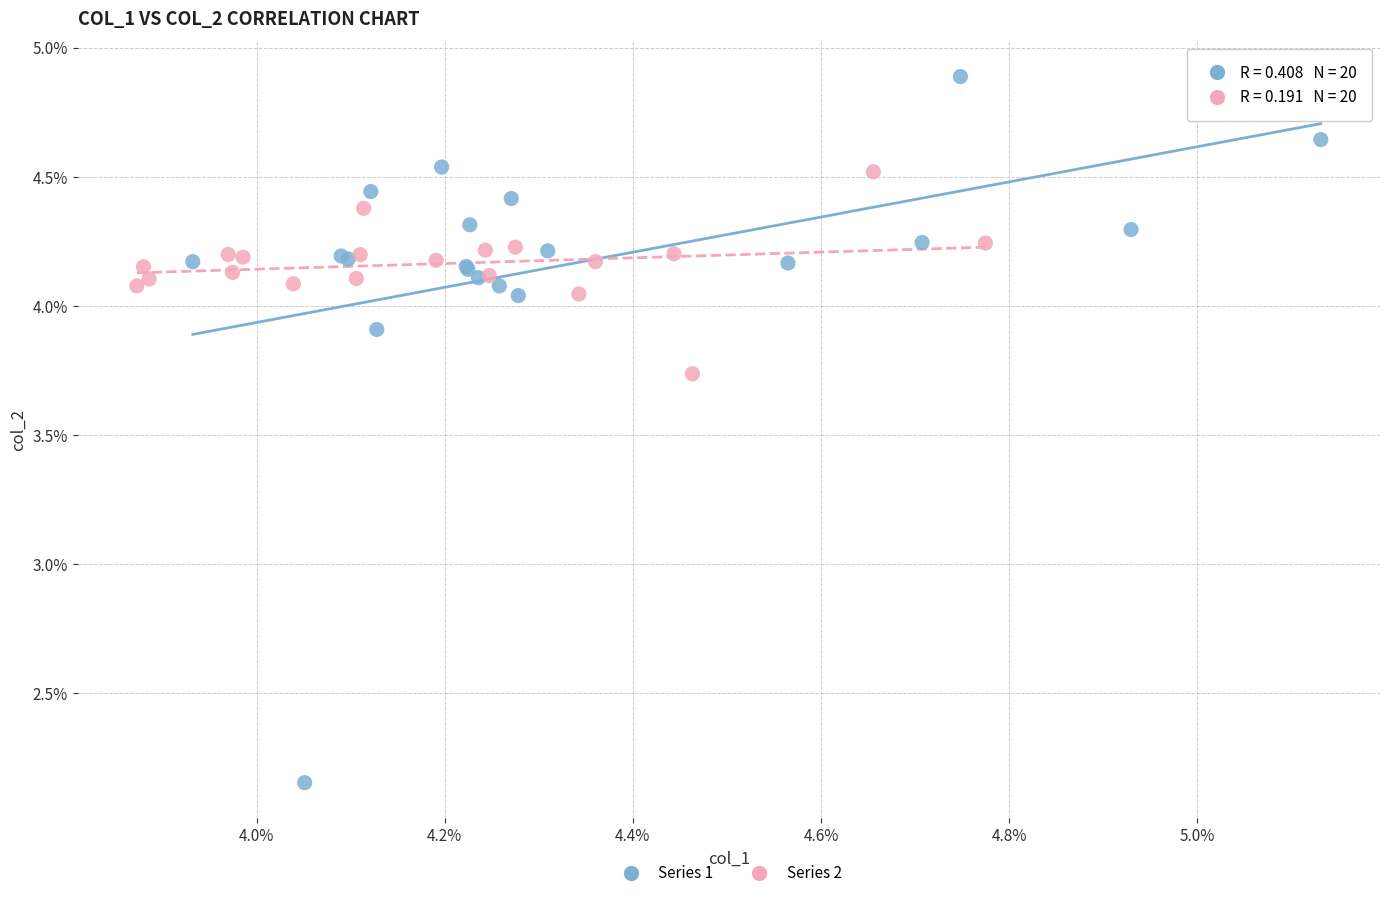

Which series has the largest Y range (max minus min)?

Series 1